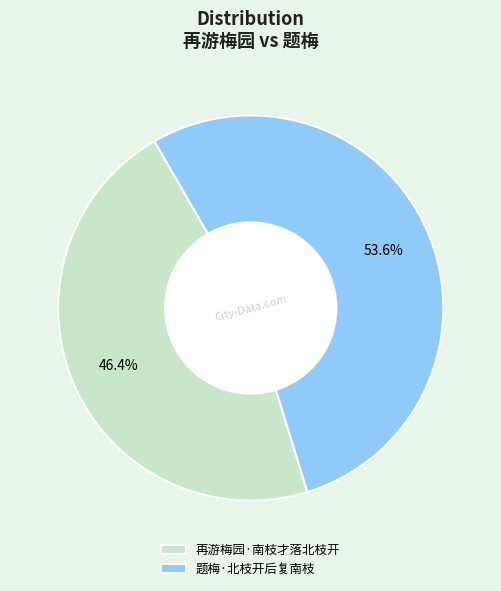

What is the total percentage of 再游梅园·南枝才落北枝开 and 题梅·北枝开后复南枝?

100.0%